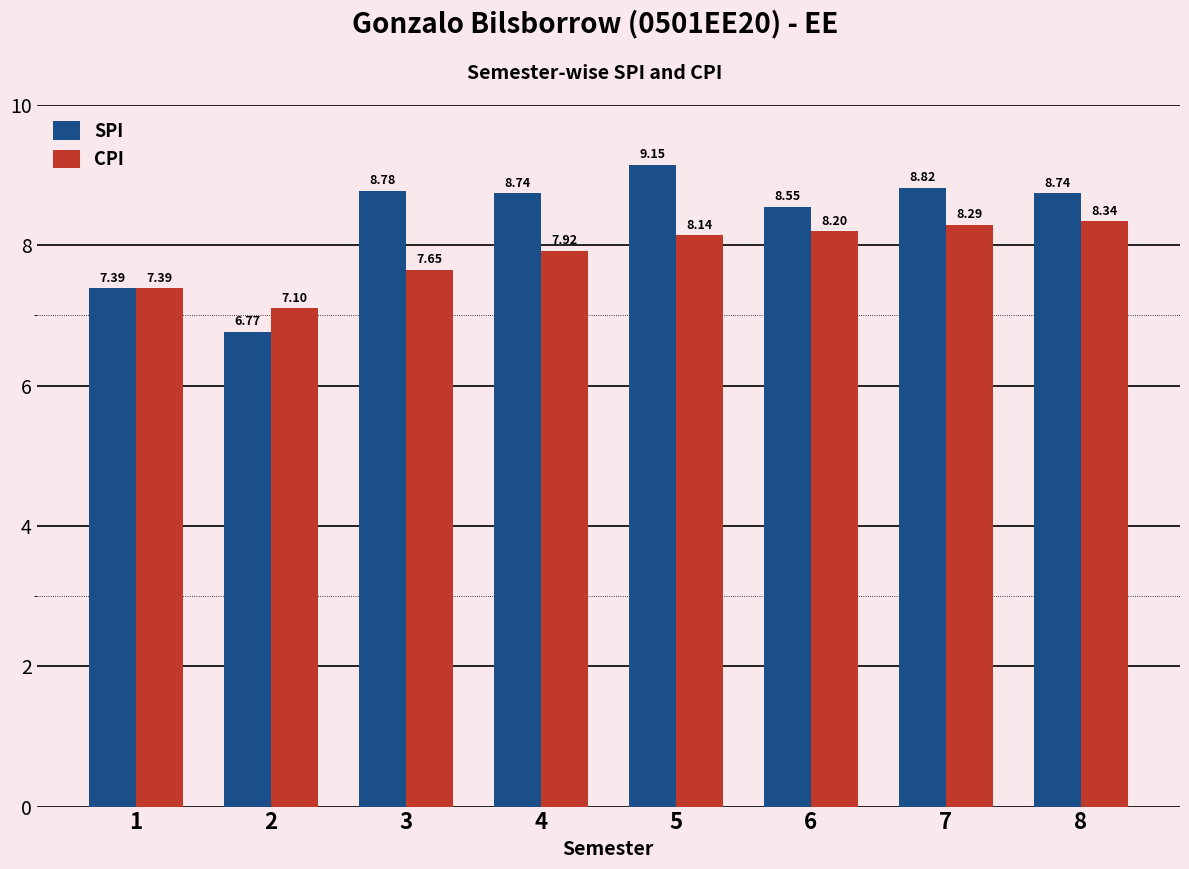

Which category has the lowest value in the CPI series?

2